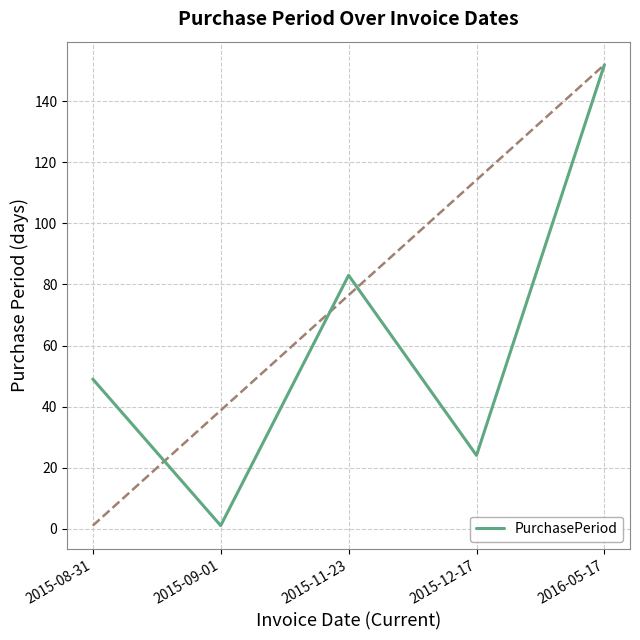

Reading left to right, what are all the values shown in this chart?

49	1	83	24	152